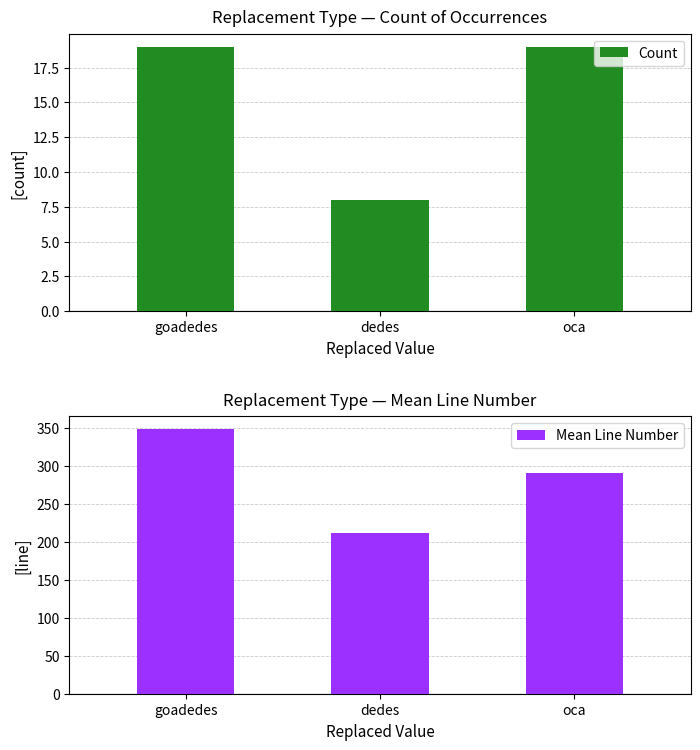

How many distinct data groups are displayed?

2